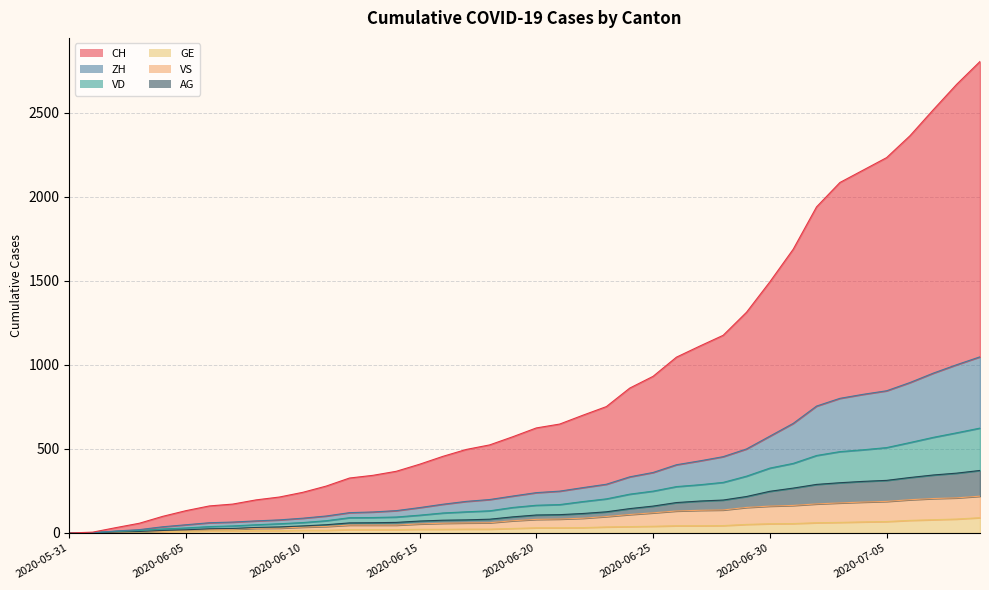

How many series are shown in this chart?

6